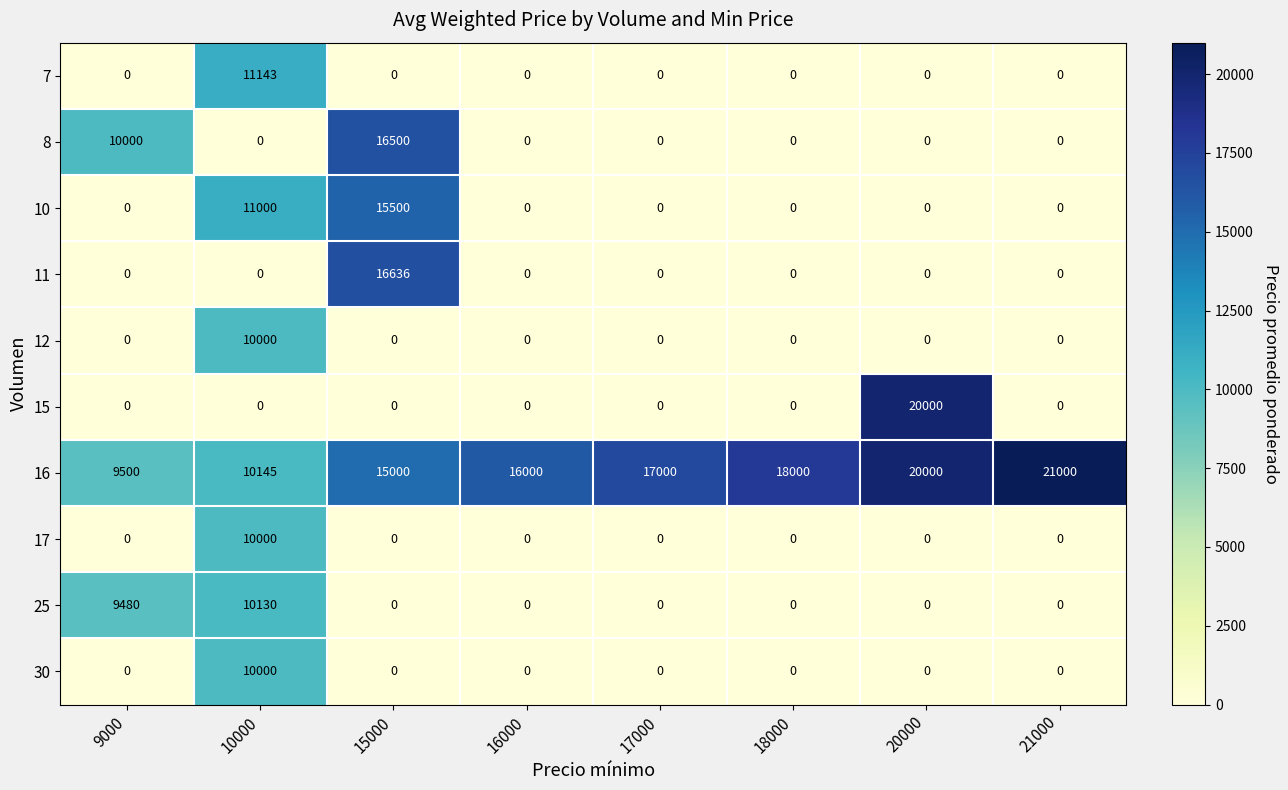

Which series changed the most between 10000 and 16000?

7